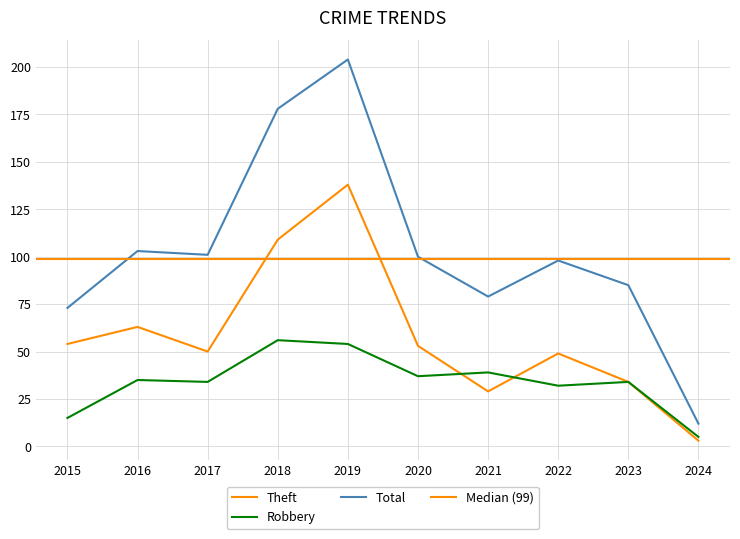

Reading left to right, list all the values displayed in this chart.

Theft: 2015=54	2016=63	2017=50	2018=109	2019=138	2020=53	2021=29	2022=49	2023=34	2024=3
Robbery: 2015=15	2016=35	2017=34	2018=56	2019=54	2020=37	2021=39	2022=32	2023=34	2024=5
Total: 2015=73	2016=103	2017=101	2018=178	2019=204	2020=100	2021=79	2022=98	2023=85	2024=12